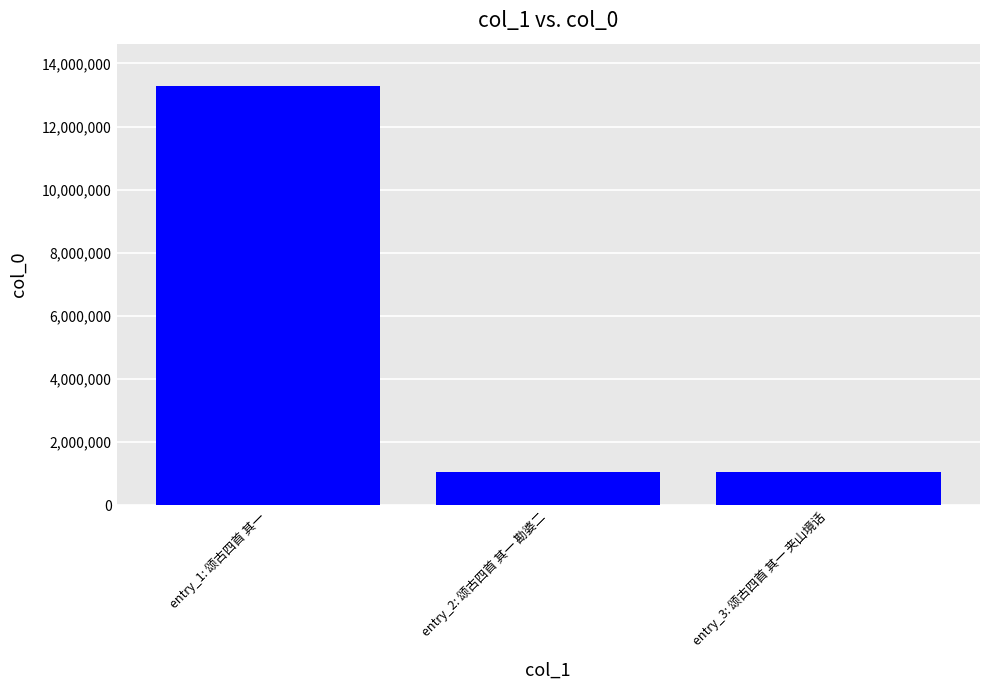

How many bars are there in total?

3